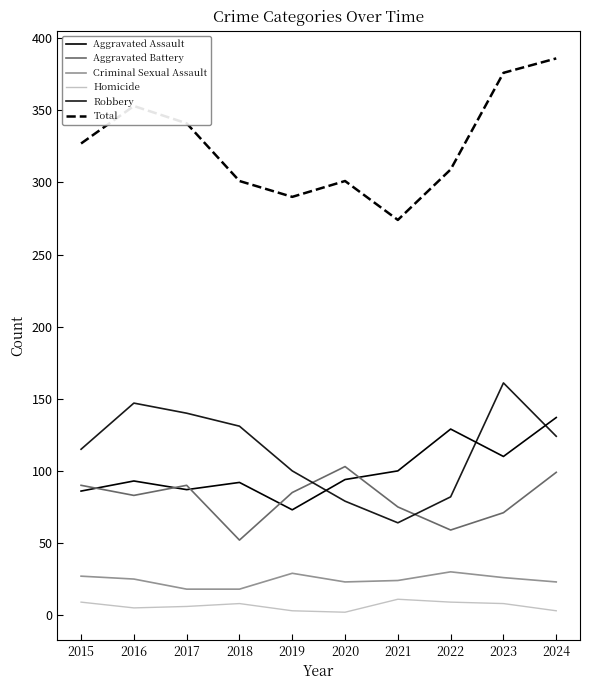

How many interior local valleys does the Aggravated Battery series have?

3